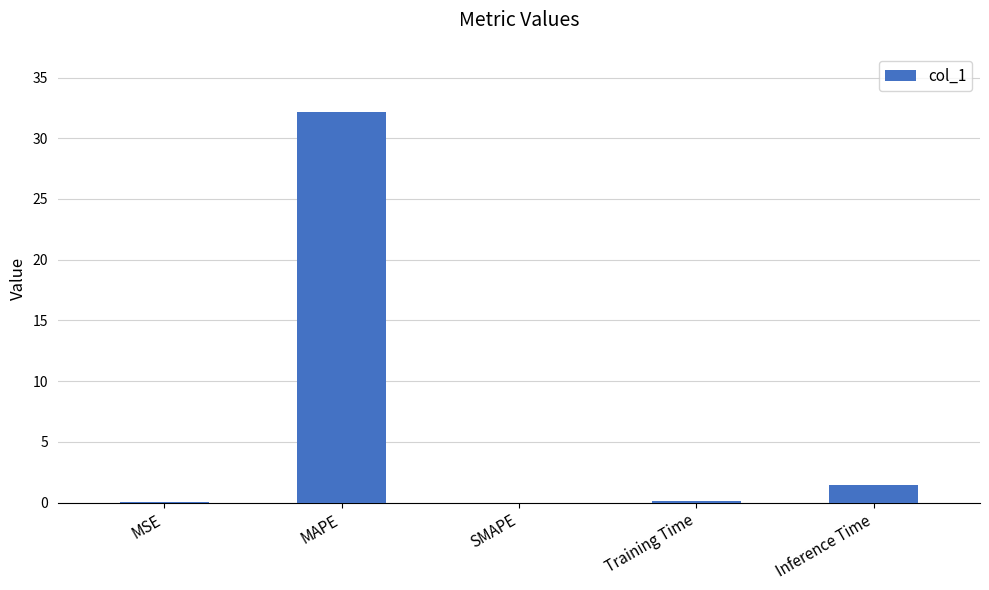

What is the ratio of the value at MAPE to the value at Inference Time?

22.3